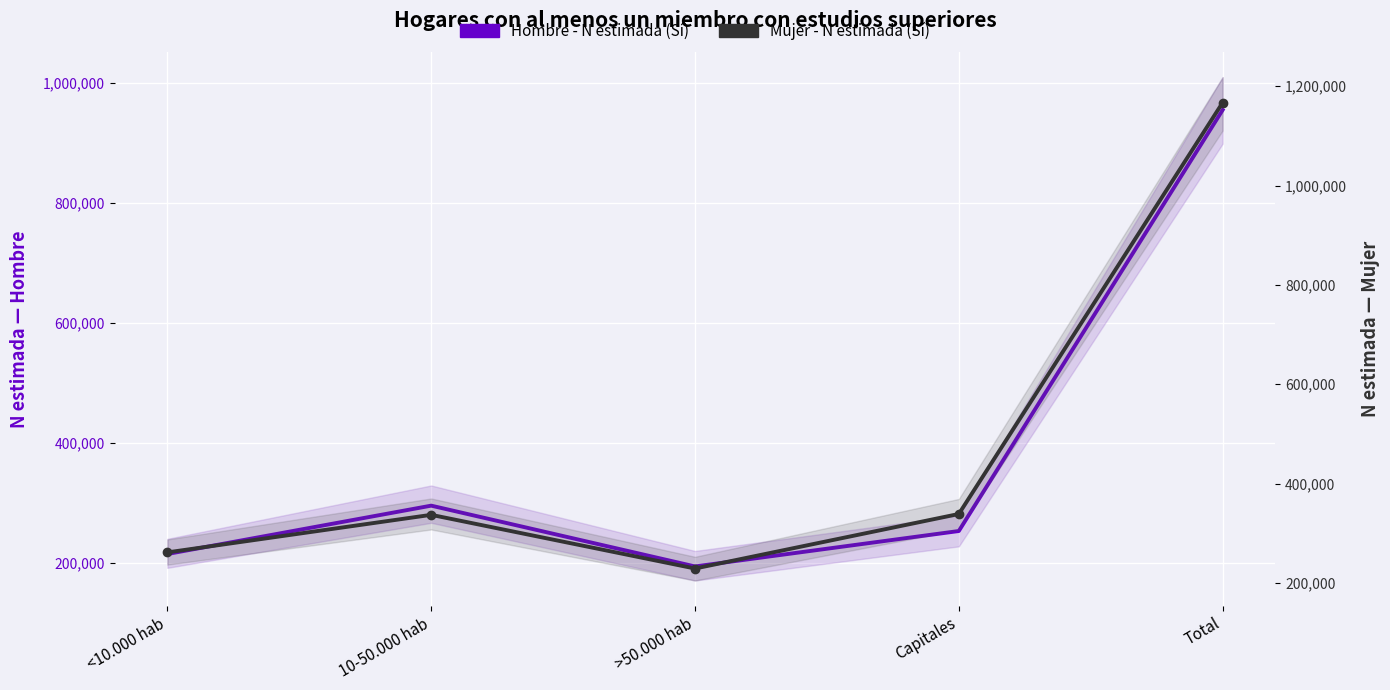

Between >50.000 hab and Capitales, which series saw the biggest shift?

Mujer - N estimada (Sí)